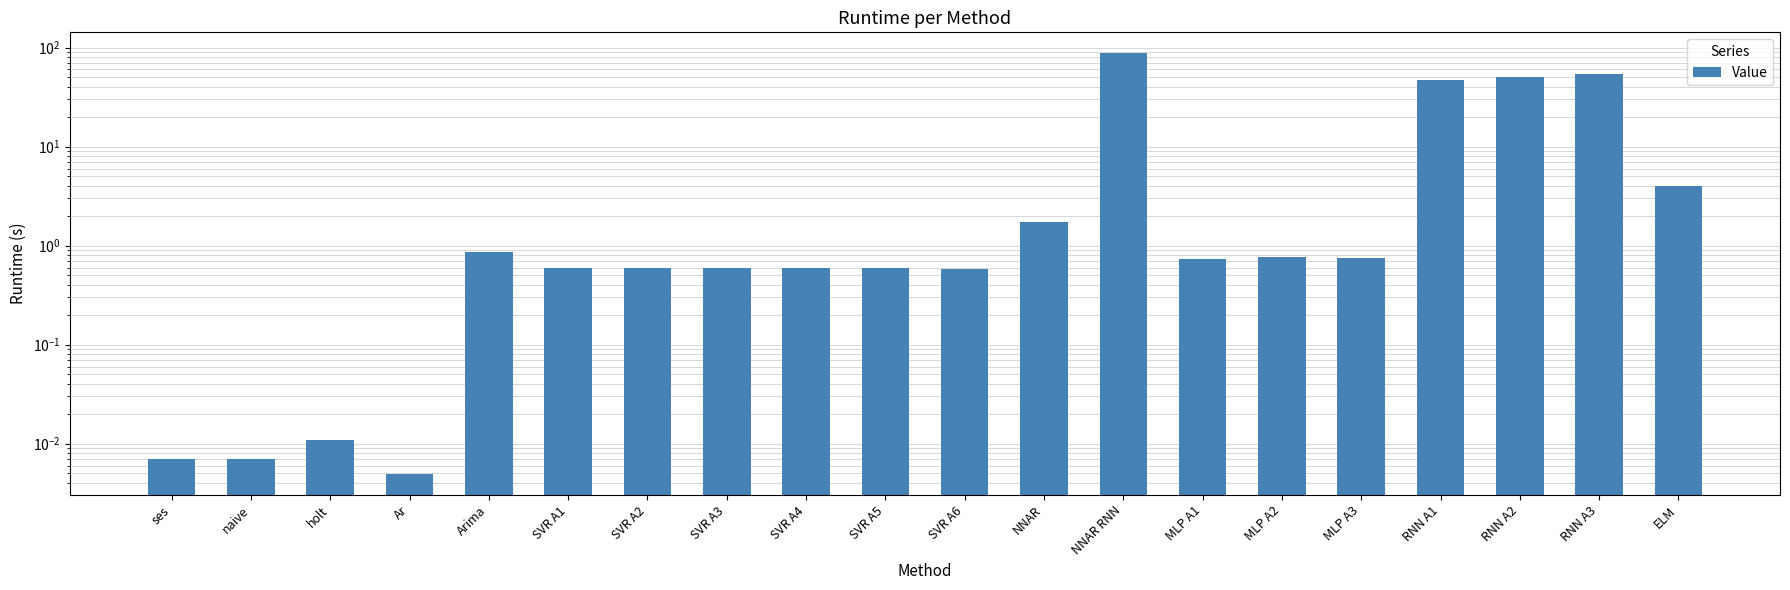

Rank the categories by value from lowest to highest.

Ar, naive, ses, holt, SVR A6, SVR A3, SVR A2, SVR A5, SVR A1, SVR A4, MLP A1, MLP A3, MLP A2, Arima, NNAR, ELM, RNN A1, RNN A2, RNN A3, NNAR RNN